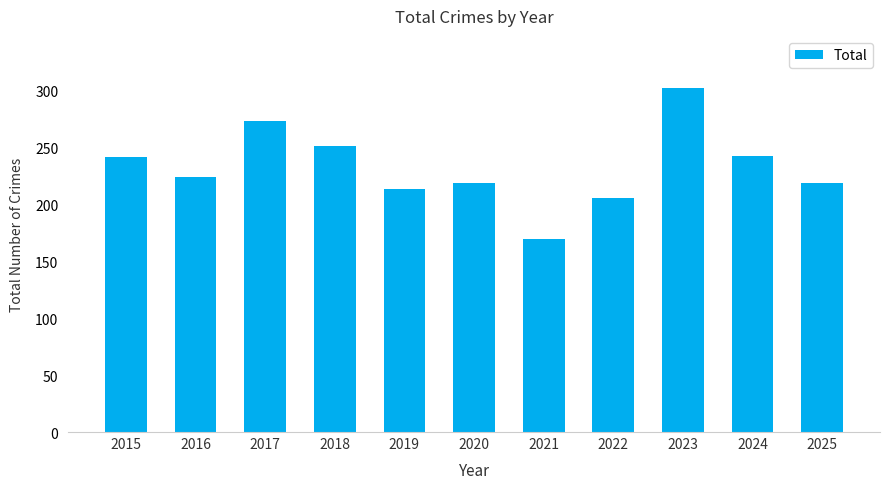

Are the bars horizontal?

No